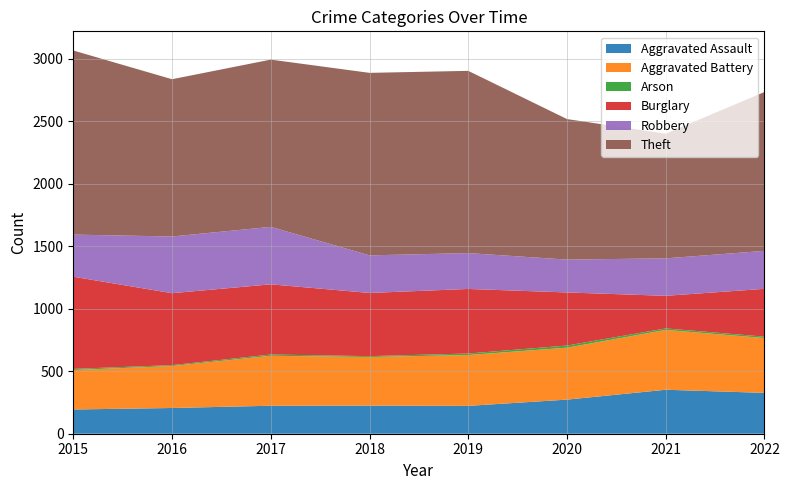

Reading left to right, extract all data points from this chart.

Aggravated Assault: 2015=194	2016=206	2017=224	2018=225	2019=223	2020=273	2021=352	2022=327
Aggravated Battery: 2015=316	2016=336	2017=400	2018=389	2019=407	2020=416	2021=479	2022=439
Arson: 2015=9	2016=7	2017=10	2018=7	2019=12	2020=17	2021=12	2022=11
Burglary: 2015=738	2016=576	2017=562	2018=506	2019=517	2020=425	2021=261	2022=383
Robbery: 2015=337	2016=454	2017=460	2018=301	2019=287	2020=263	2021=300	2022=304
Theft: 2015=1474	2016=1259	2017=1339	2018=1461	2019=1459	2020=1125	2021=998	2022=1272